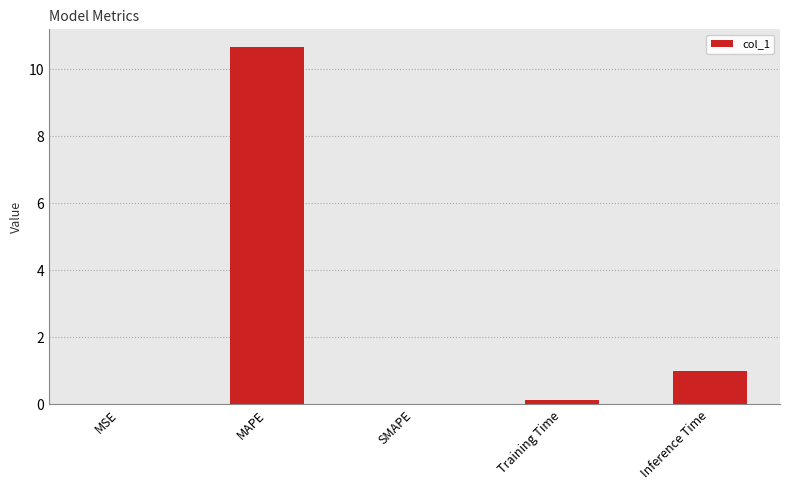

The value at Inference Time is 1.7. True or false?

False